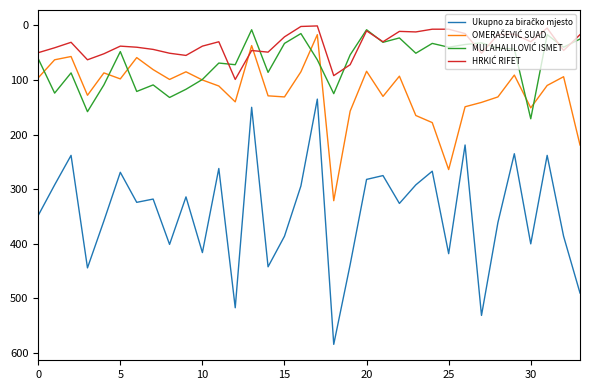

How many times do OMERAŠEVIĆ SUAD and HRKIĆ RIFET cross each other?

2